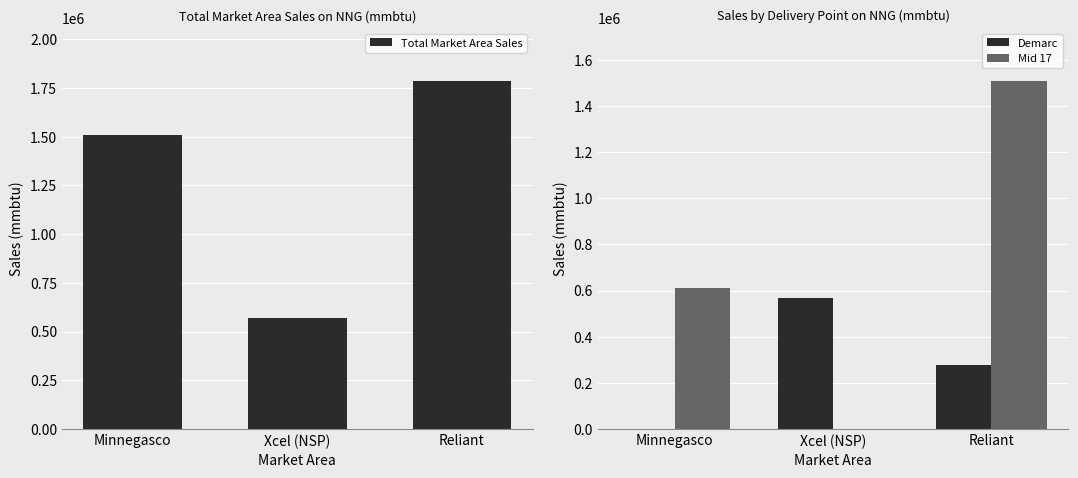

Rank the series at Minnegasco from lowest to highest value.

Demarc, Mid 17, Total Market Area Sales